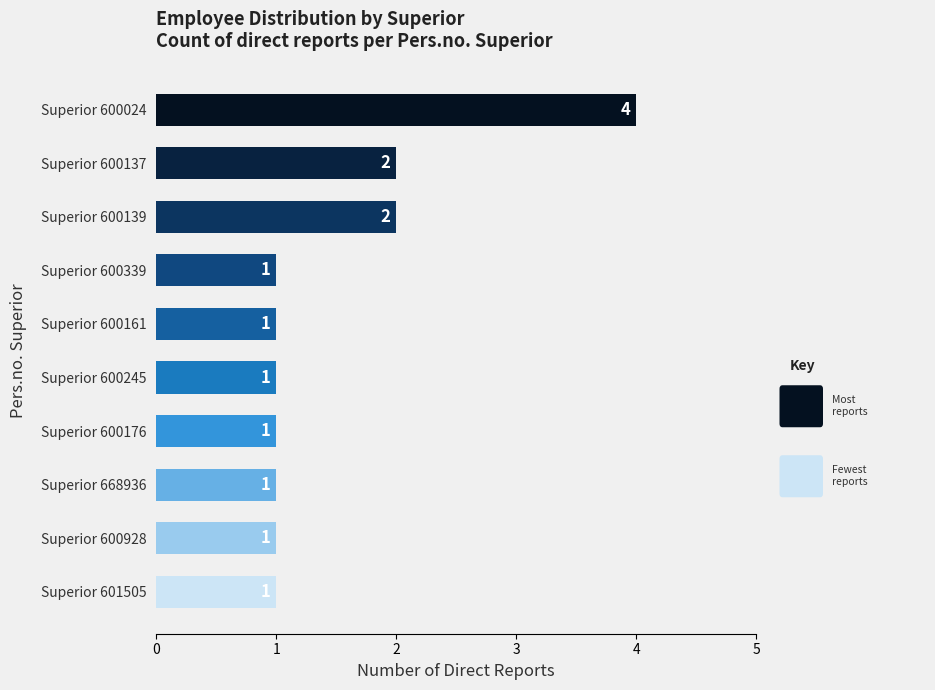

What is the sum of the values at Superior 600024 and Superior 601505?

5